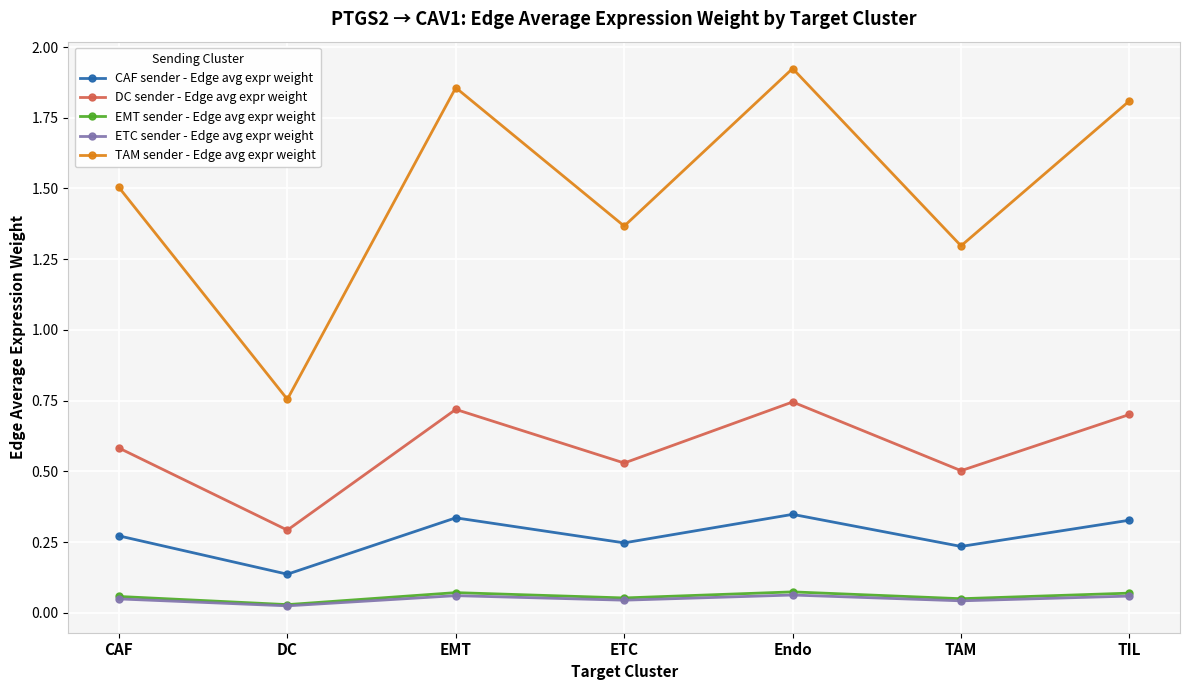

What is the label of the 6th point from the left?

TAM